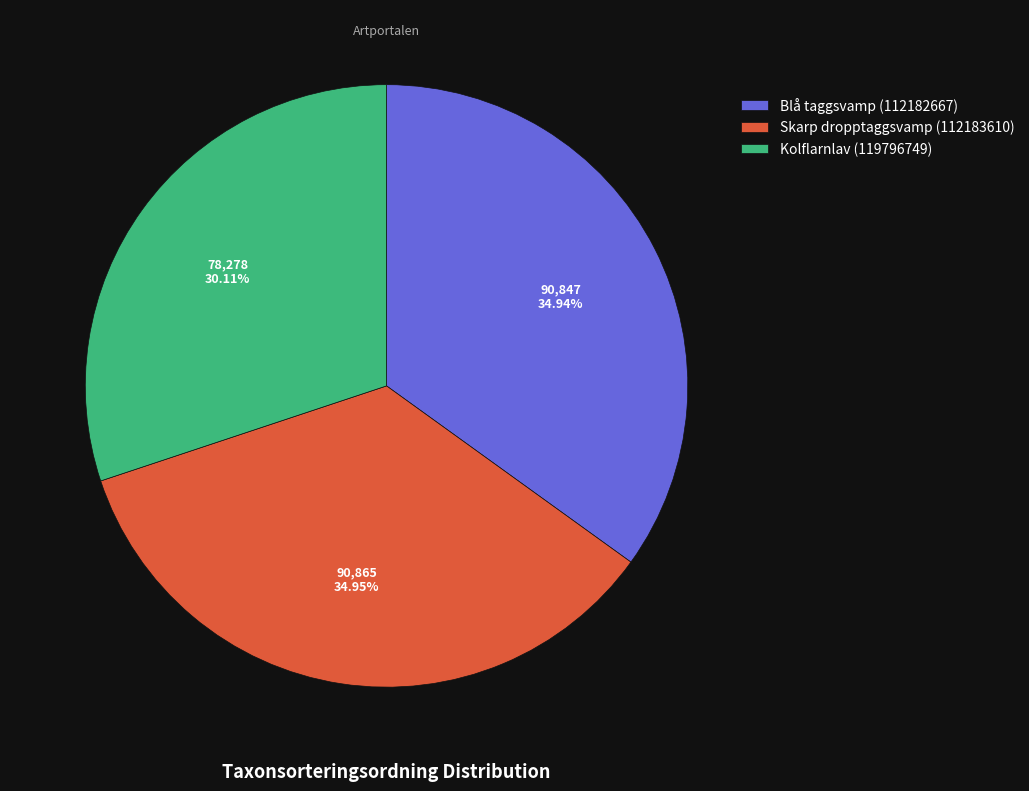

Which slice is the smallest?

Kolflarnlav (119796749)